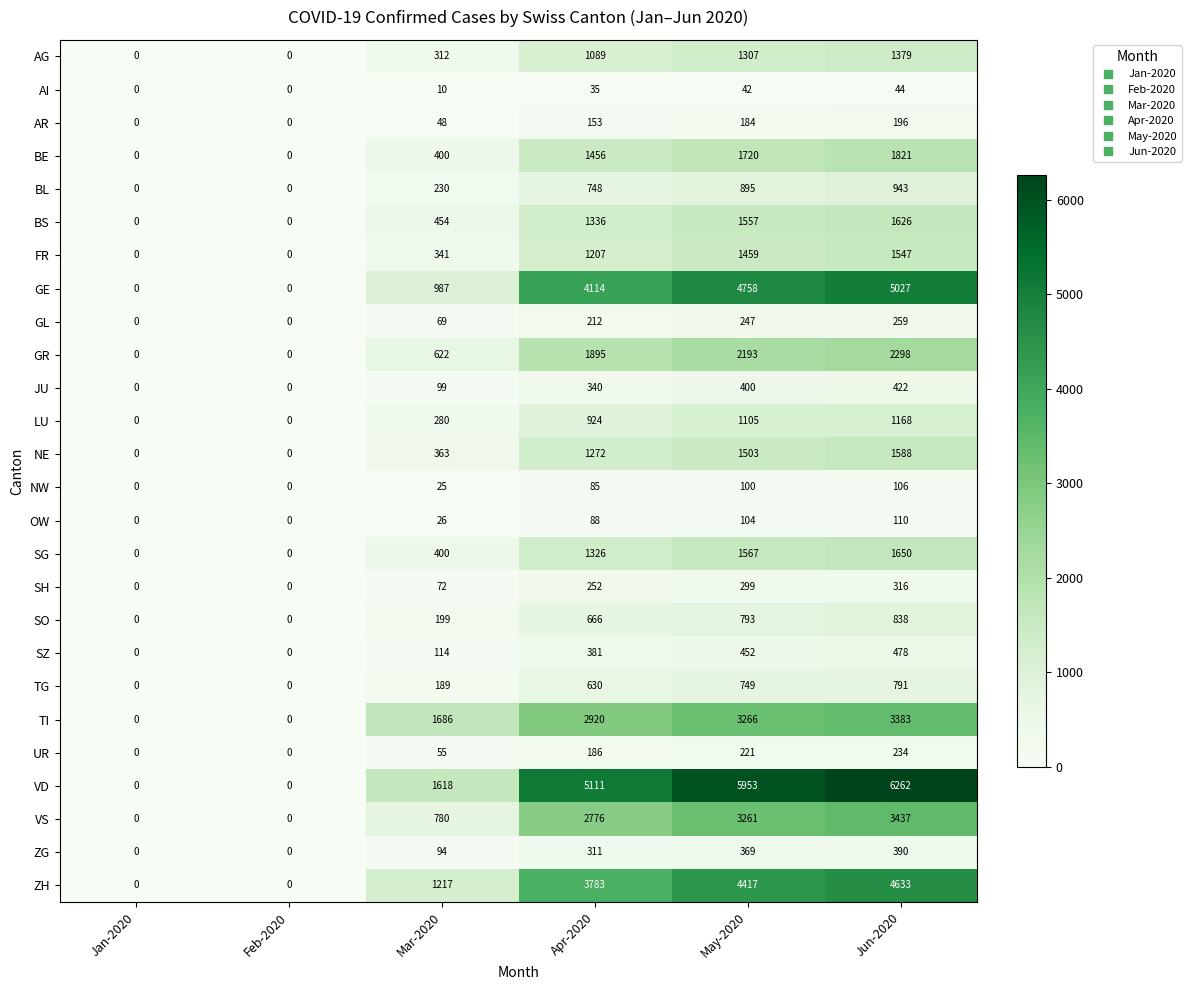

The value of TI at Mar-2020 is 1686. True or false?

True